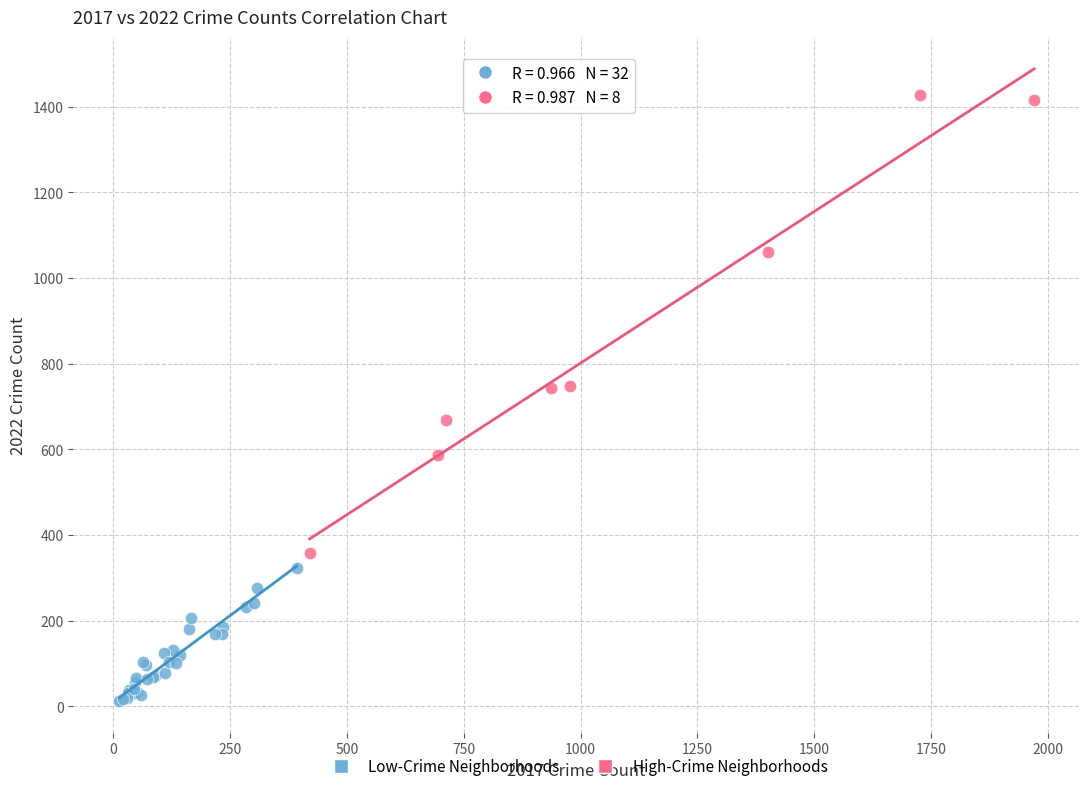

What are all the series names shown in the legend?

Low-Crime Neighborhoods, High-Crime Neighborhoods